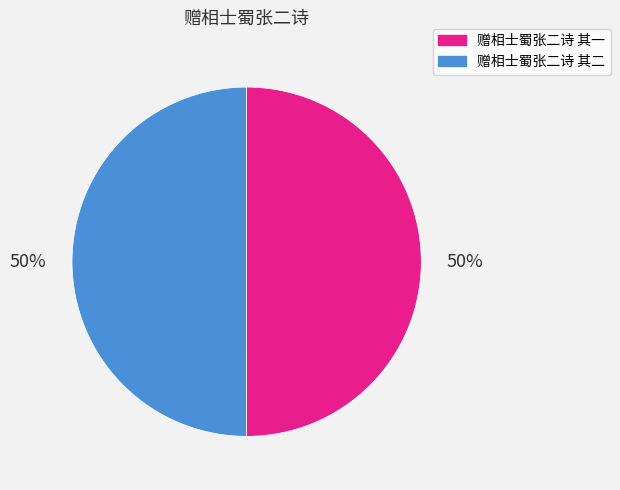

Is it true that 赠相士蜀张二诗 其二 is 41% of the pie?

False